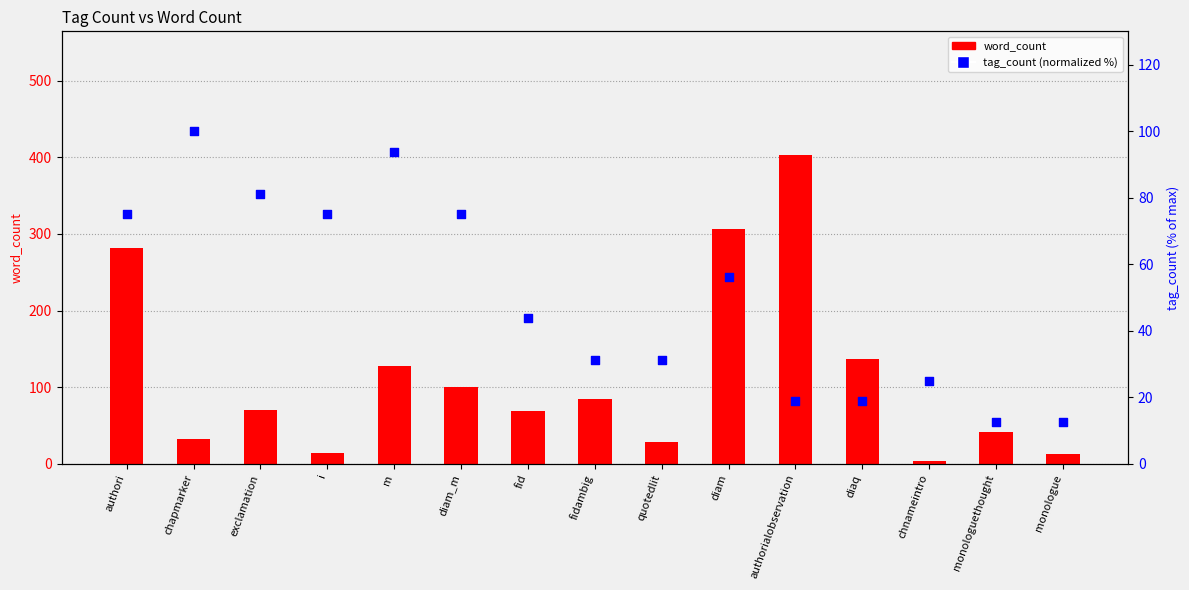

Which series has the largest total across all categories?

word_count